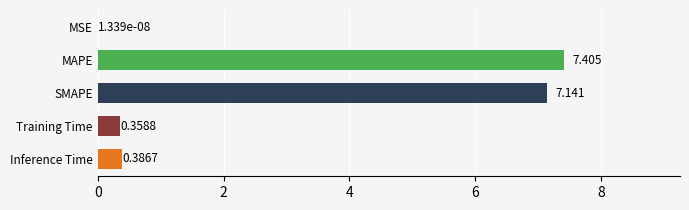

Between Inference Time and Training Time, which is larger?

Inference Time